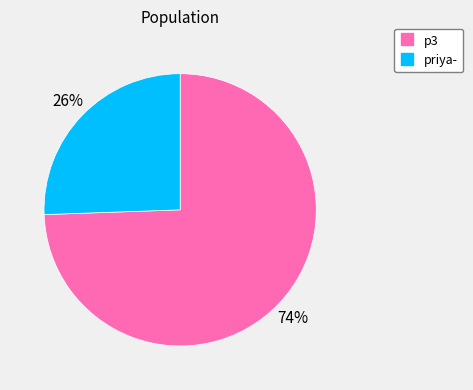

To the nearest percent, what percentage of the pie is p3?

74%